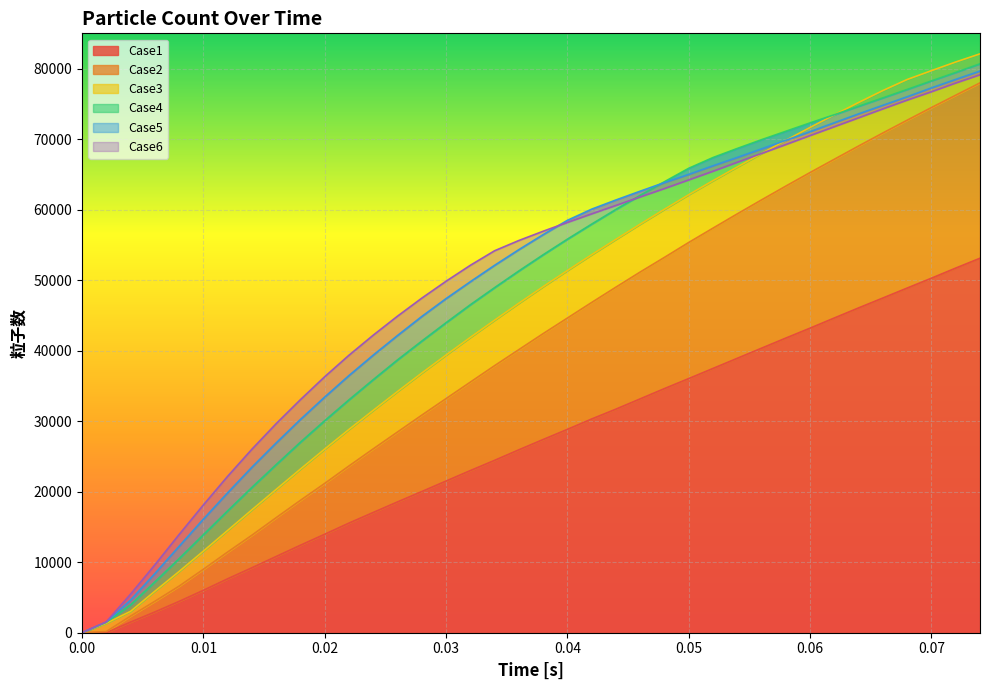

Where does the Case2 series first go above 42414?

0.04